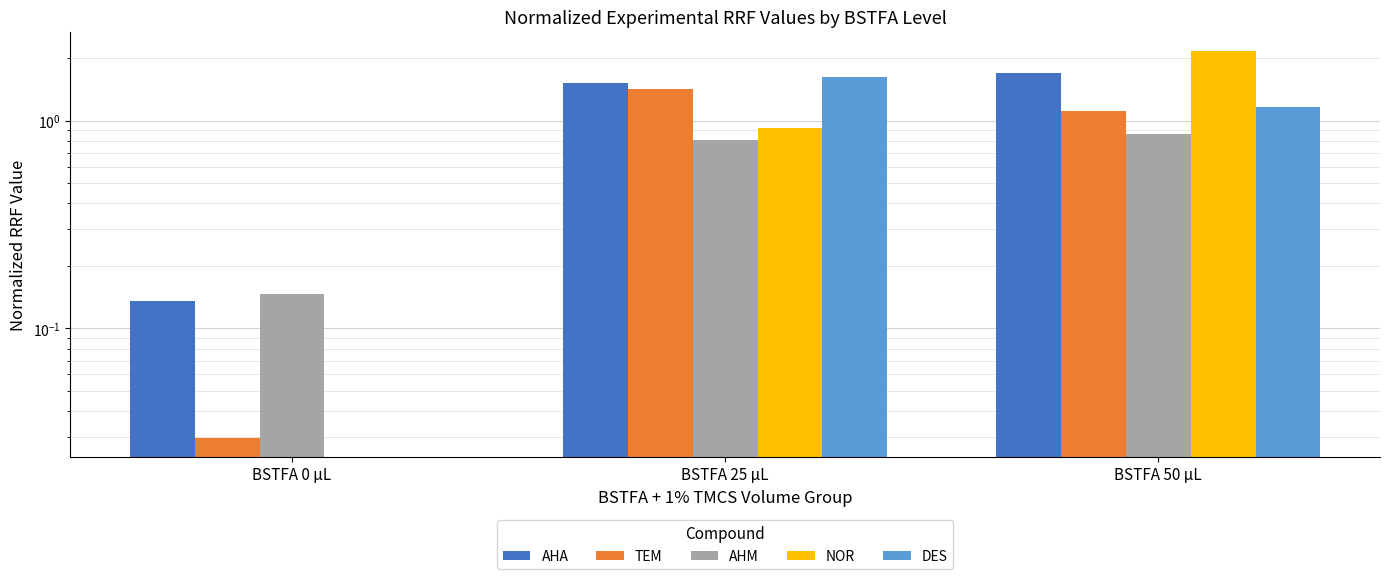

Which label corresponds to the smallest value in the chart?

BSTFA 0 µL